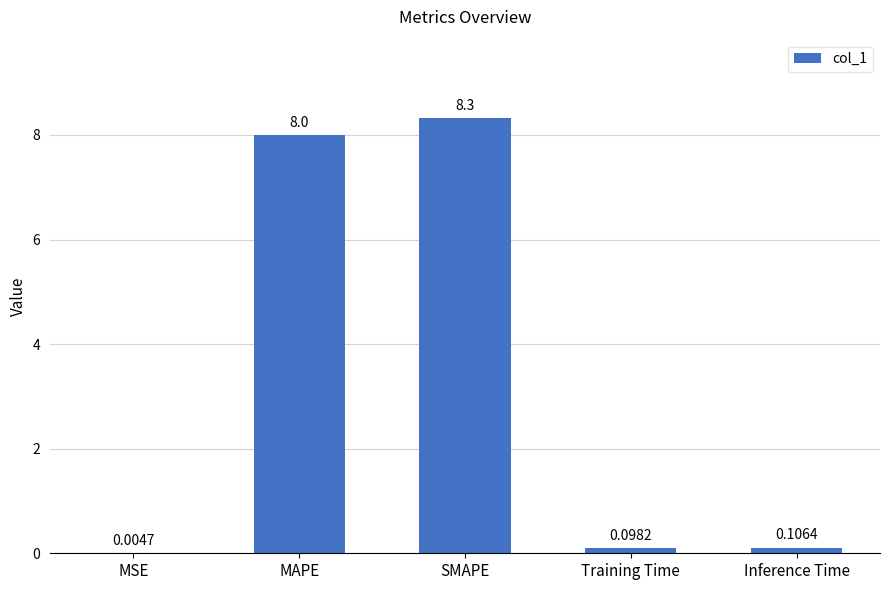

What is the sum of the values at MSE and MAPE?

8.0